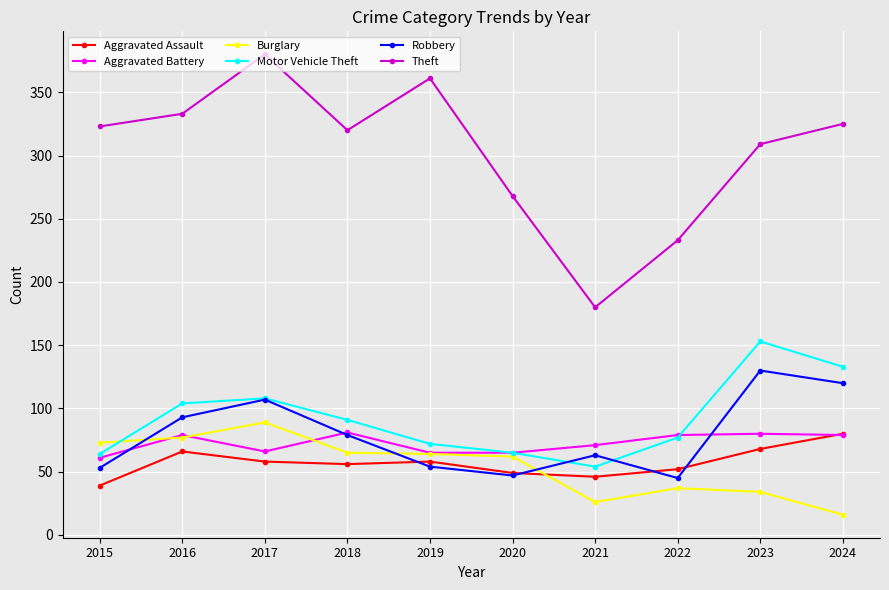

Is it true that Burglary equals 37 at 2022?

True